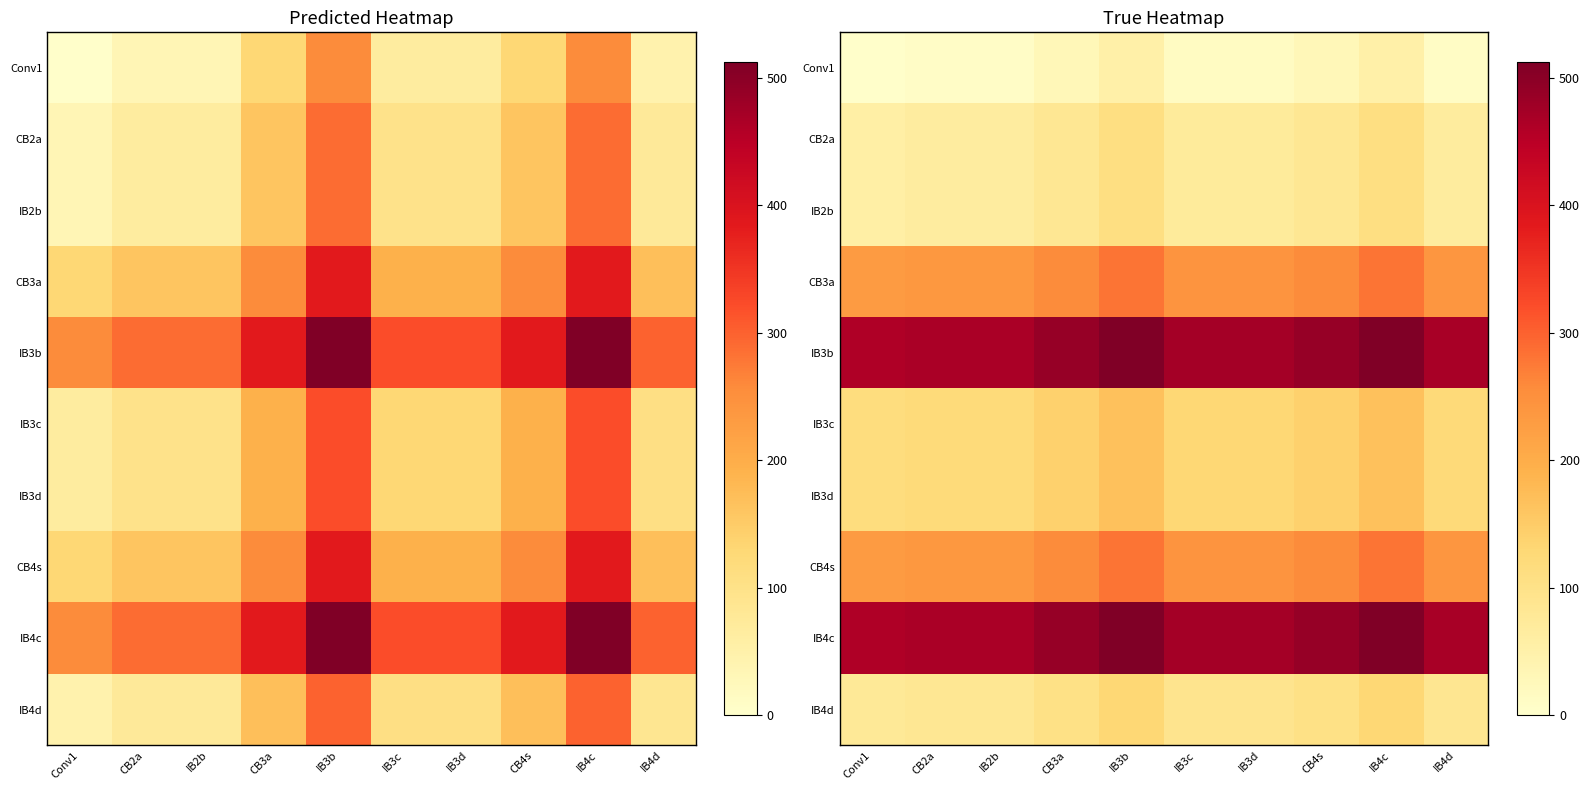

At how many categories does at least one series exceed 265?

10